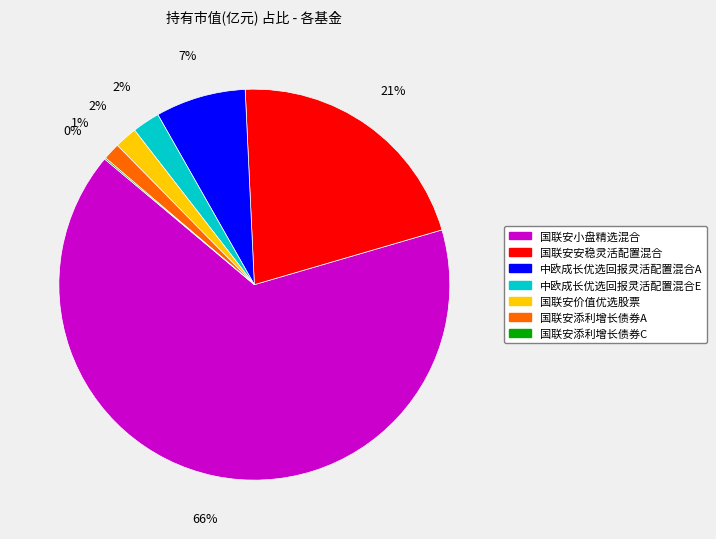

True or false: 中欧成长优选回报灵活配置混合E accounts for 2% of the total.

True